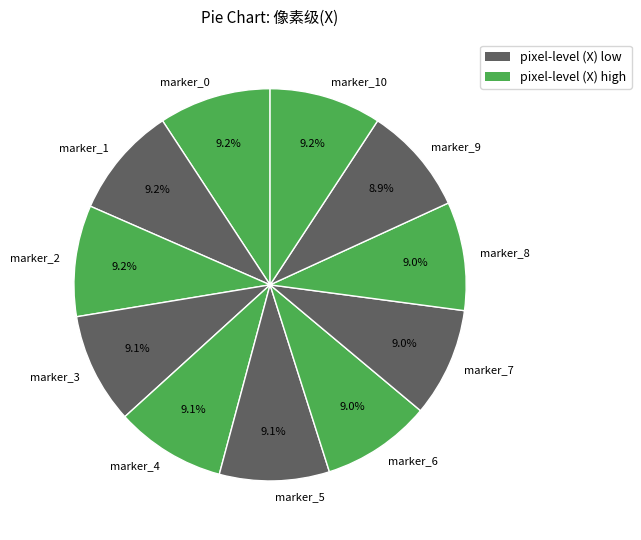

What portion of the pie excludes marker_0?

90.8%